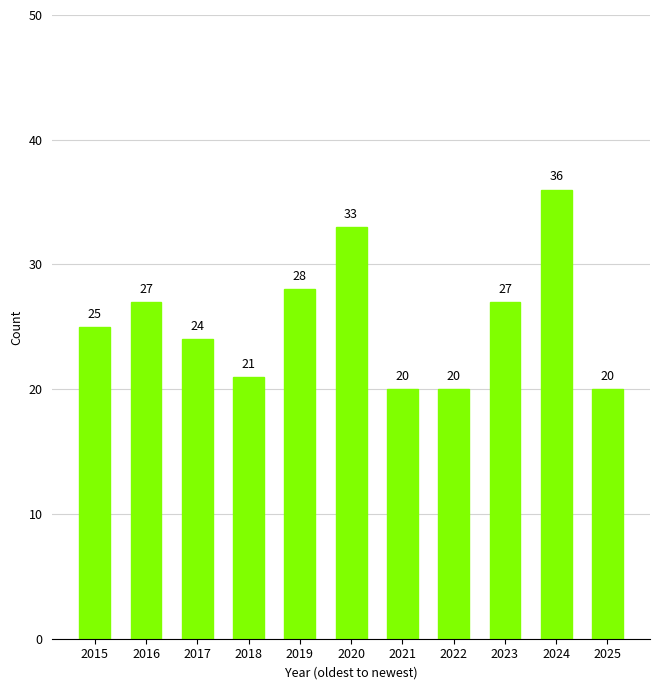

Is it true that the value at 2021 is 20?

True